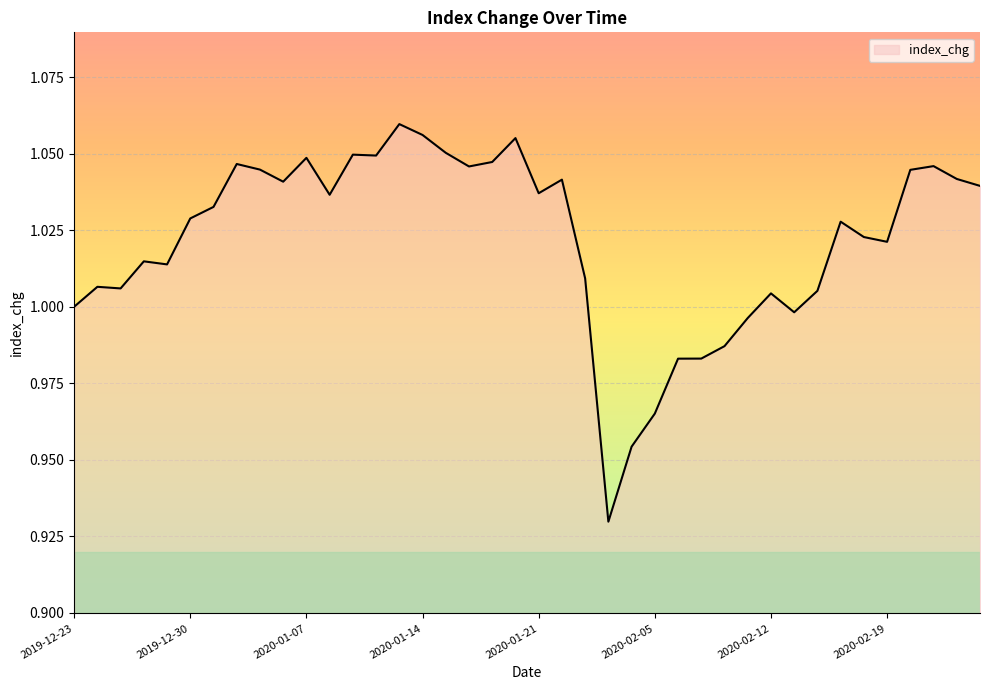

Which label corresponds to the largest value in the chart?

2020-01-13